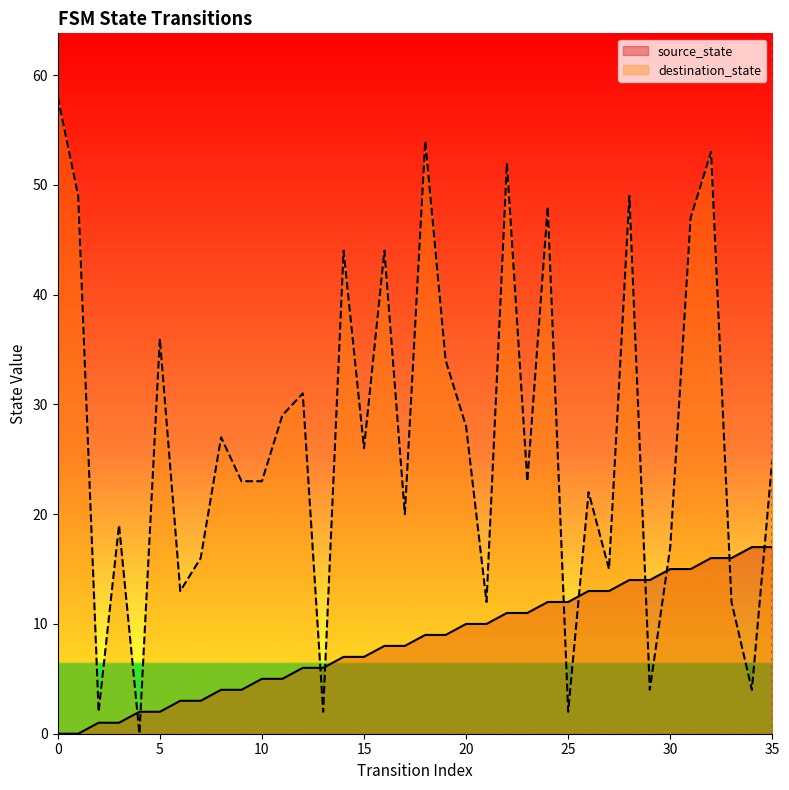

Read the destination_state value at 29, to the nearest 5.

5